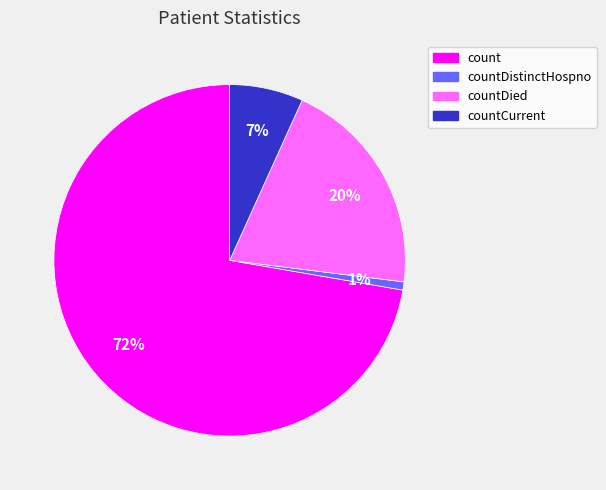

What is the largest slice in the pie chart?

count